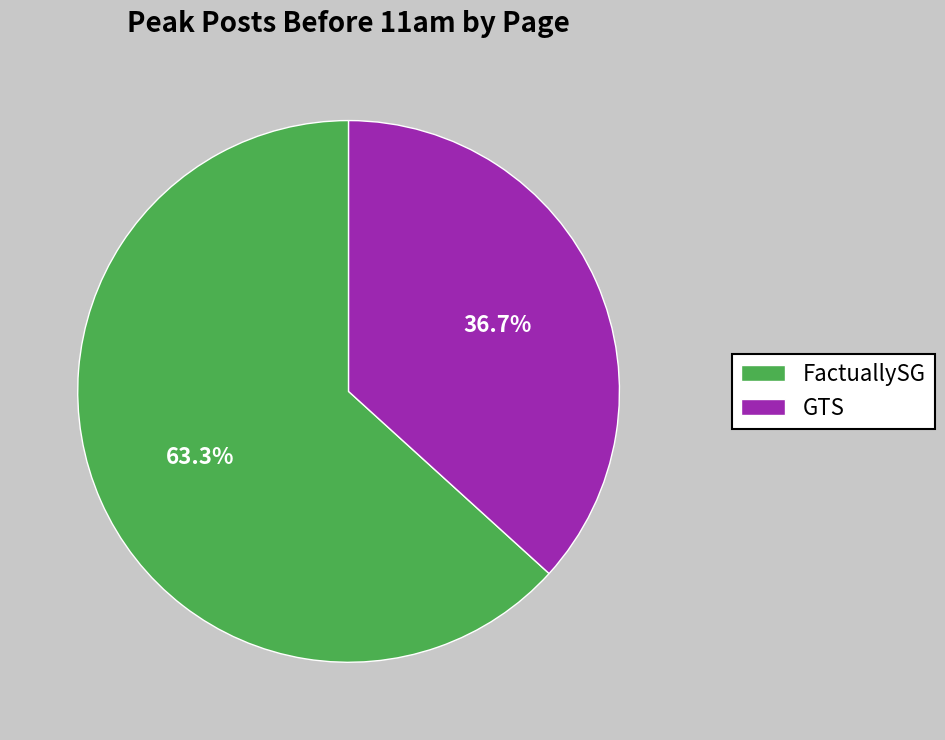

Which category accounts for the majority?

FactuallySG